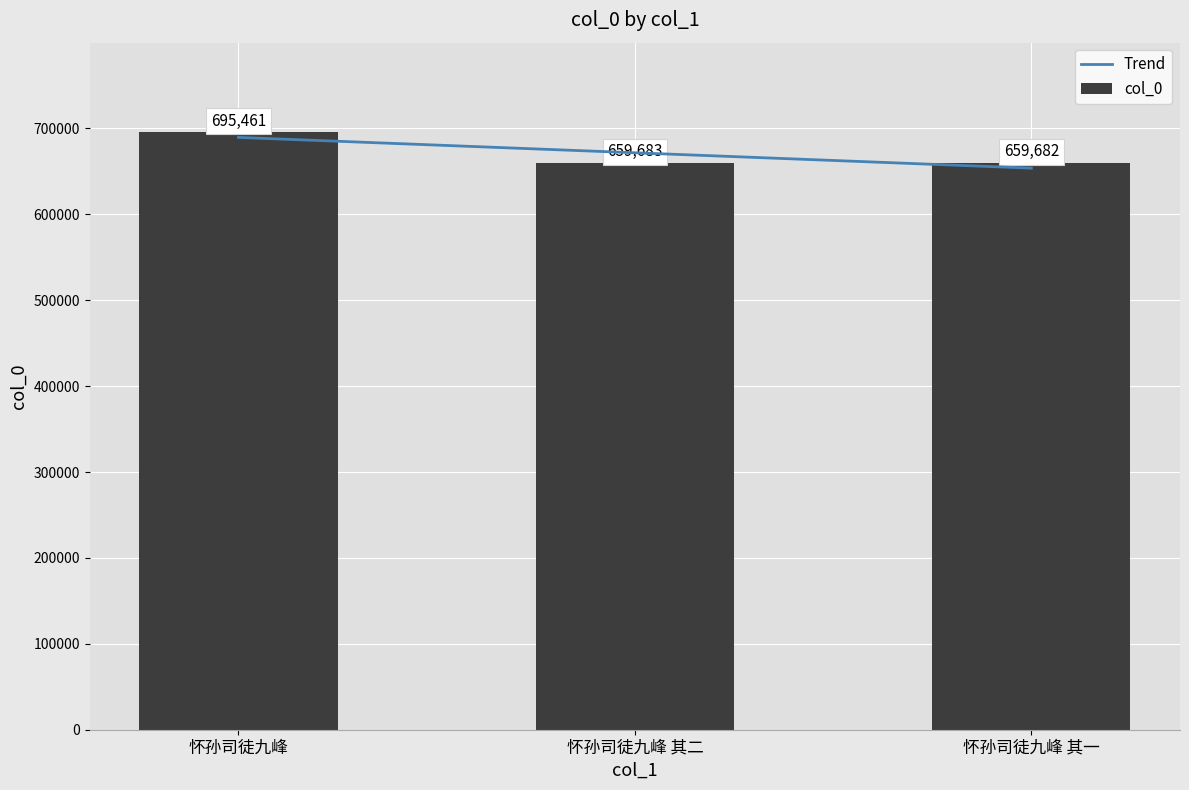

What are all the series names shown in the legend?

Trend, col_0